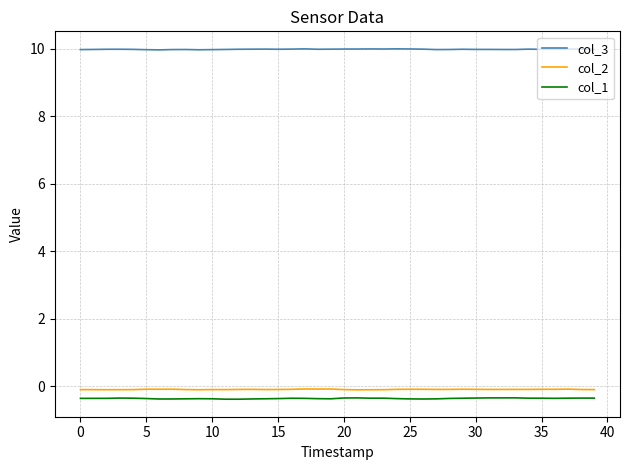

Which series has the largest total across all categories?

col_3